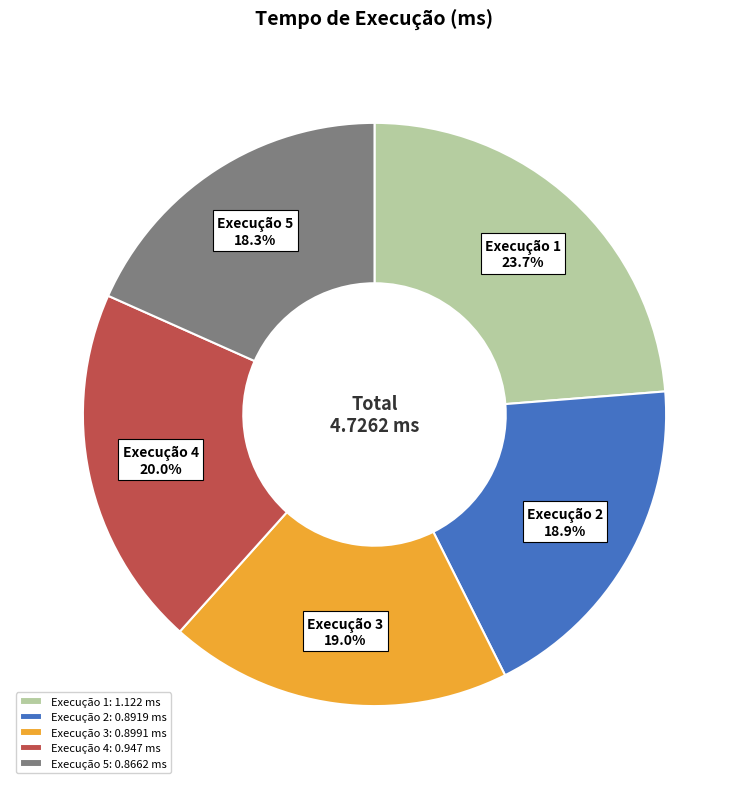

Which slice is the smallest?

Execução 5: 0.8662 ms